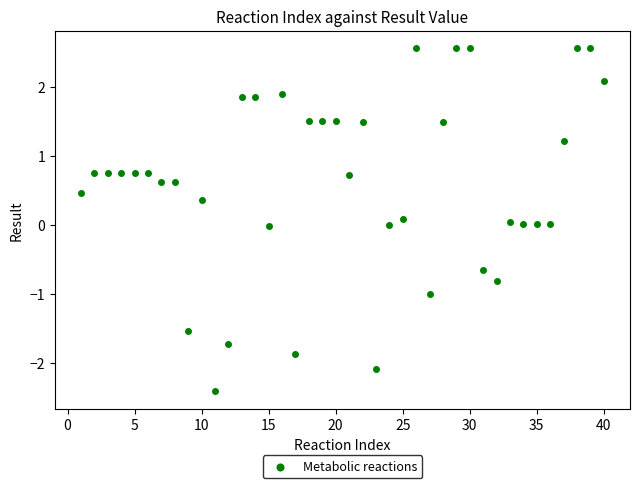

What is the range of X values (max minus min)?

39.0